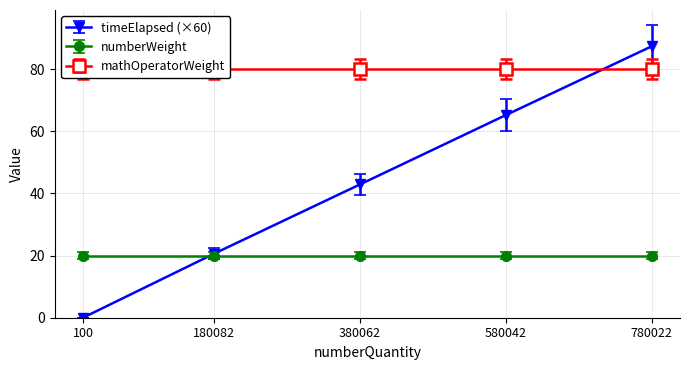

What is the value of the timeElapsed (×60) point at the 2nd from the left?

20.7